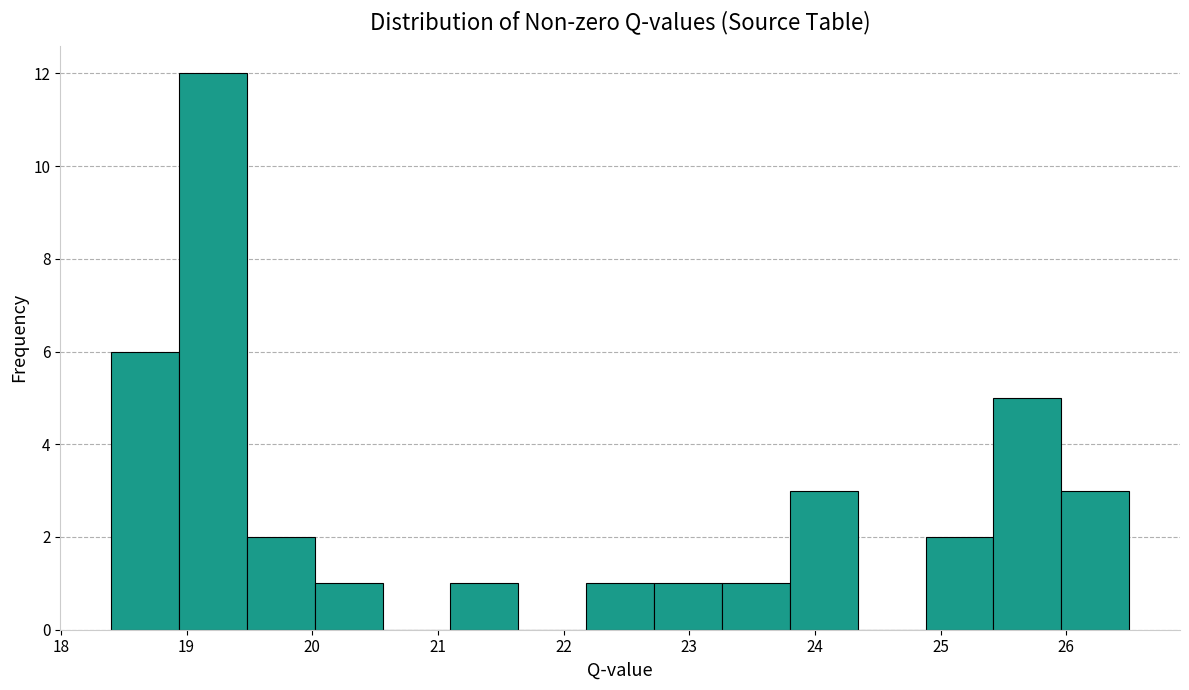

What is the height of the bar covering 25.96 to 26.50 on the x-axis? Neither the bar edges nor the heights are printed on the chart, so give them approximately, as read against the axes.

3